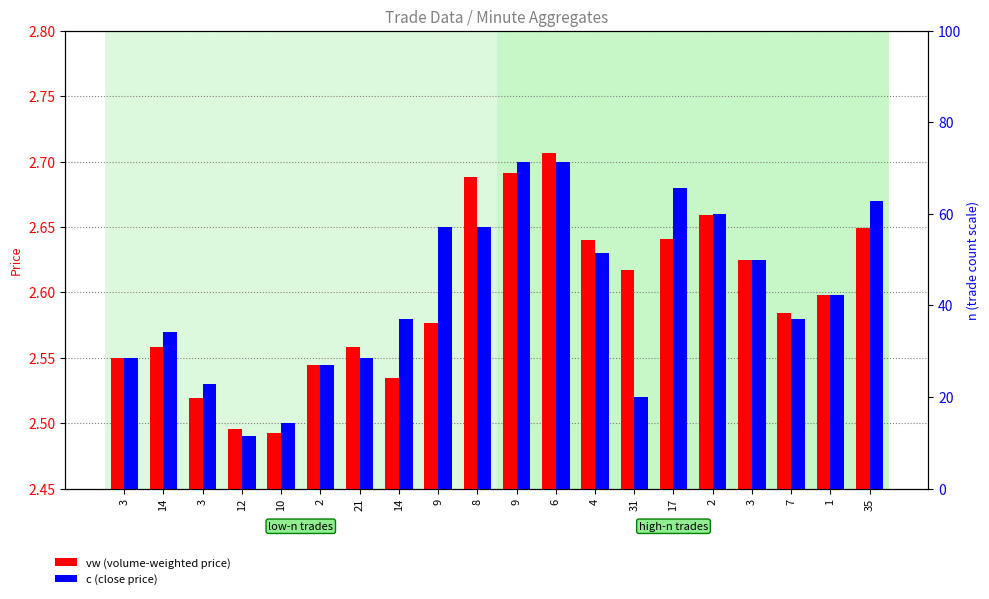

Which has a higher value, 35 or 12?

35